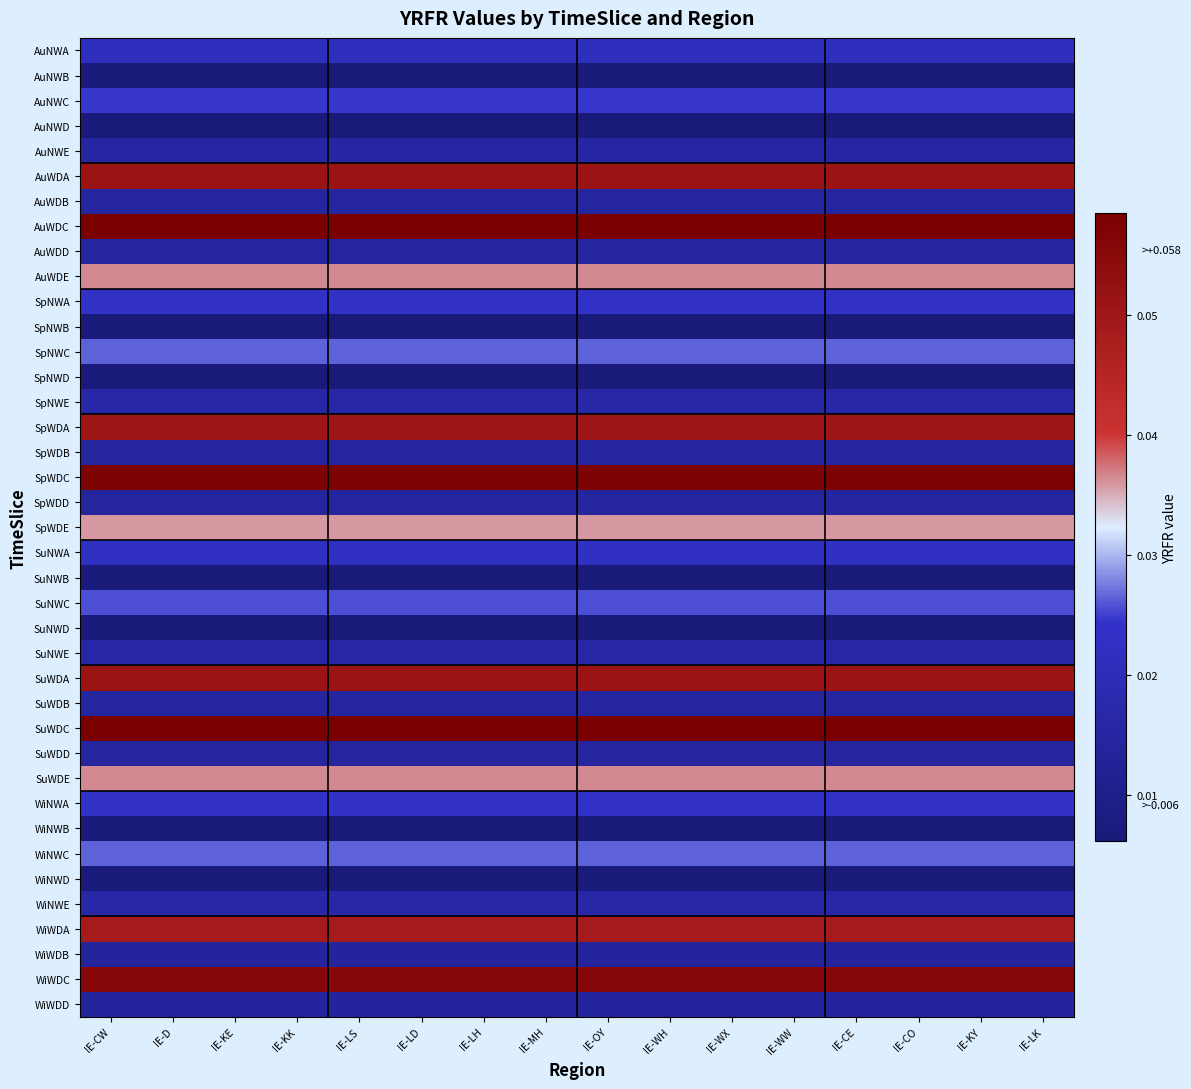

Reading left to right, transcribe all the data shown in this chart.

AuNWA: IE-CW=0.0	IE-D=0.0	IE-KE=0.0	IE-KK=0.0	IE-LS=0.0	IE-LD=0.0	IE-LH=0.0	IE-MH=0.0	IE-OY=0.0	IE-WH=0.0	IE-WX=0.0	IE-WW=0.0	IE-CE=0.0	IE-CO=0.0	IE-KY=0.0	IE-LK=0.0
AuNWB: IE-CW=0.0	IE-D=0.0	IE-KE=0.0	IE-KK=0.0	IE-LS=0.0	IE-LD=0.0	IE-LH=0.0	IE-MH=0.0	IE-OY=0.0	IE-WH=0.0	IE-WX=0.0	IE-WW=0.0	IE-CE=0.0	IE-CO=0.0	IE-KY=0.0	IE-LK=0.0
AuNWC: IE-CW=0.0	IE-D=0.0	IE-KE=0.0	IE-KK=0.0	IE-LS=0.0	IE-LD=0.0	IE-LH=0.0	IE-MH=0.0	IE-OY=0.0	IE-WH=0.0	IE-WX=0.0	IE-WW=0.0	IE-CE=0.0	IE-CO=0.0	IE-KY=0.0	IE-LK=0.0
AuNWD: IE-CW=0.0	IE-D=0.0	IE-KE=0.0	IE-KK=0.0	IE-LS=0.0	IE-LD=0.0	IE-LH=0.0	IE-MH=0.0	IE-OY=0.0	IE-WH=0.0	IE-WX=0.0	IE-WW=0.0	IE-CE=0.0	IE-CO=0.0	IE-KY=0.0	IE-LK=0.0
AuNWE: IE-CW=0.0	IE-D=0.0	IE-KE=0.0	IE-KK=0.0	IE-LS=0.0	IE-LD=0.0	IE-LH=0.0	IE-MH=0.0	IE-OY=0.0	IE-WH=0.0	IE-WX=0.0	IE-WW=0.0	IE-CE=0.0	IE-CO=0.0	IE-KY=0.0	IE-LK=0.0
AuWDA: IE-CW=0.1	IE-D=0.1	IE-KE=0.1	IE-KK=0.1	IE-LS=0.1	IE-LD=0.1	IE-LH=0.1	IE-MH=0.1	IE-OY=0.1	IE-WH=0.1	IE-WX=0.1	IE-WW=0.1	IE-CE=0.1	IE-CO=0.1	IE-KY=0.1	IE-LK=0.1
AuWDB: IE-CW=0.0	IE-D=0.0	IE-KE=0.0	IE-KK=0.0	IE-LS=0.0	IE-LD=0.0	IE-LH=0.0	IE-MH=0.0	IE-OY=0.0	IE-WH=0.0	IE-WX=0.0	IE-WW=0.0	IE-CE=0.0	IE-CO=0.0	IE-KY=0.0	IE-LK=0.0
AuWDC: IE-CW=0.1	IE-D=0.1	IE-KE=0.1	IE-KK=0.1	IE-LS=0.1	IE-LD=0.1	IE-LH=0.1	IE-MH=0.1	IE-OY=0.1	IE-WH=0.1	IE-WX=0.1	IE-WW=0.1	IE-CE=0.1	IE-CO=0.1	IE-KY=0.1	IE-LK=0.1
AuWDD: IE-CW=0.0	IE-D=0.0	IE-KE=0.0	IE-KK=0.0	IE-LS=0.0	IE-LD=0.0	IE-LH=0.0	IE-MH=0.0	IE-OY=0.0	IE-WH=0.0	IE-WX=0.0	IE-WW=0.0	IE-CE=0.0	IE-CO=0.0	IE-KY=0.0	IE-LK=0.0
AuWDE: IE-CW=0.0	IE-D=0.0	IE-KE=0.0	IE-KK=0.0	IE-LS=0.0	IE-LD=0.0	IE-LH=0.0	IE-MH=0.0	IE-OY=0.0	IE-WH=0.0	IE-WX=0.0	IE-WW=0.0	IE-CE=0.0	IE-CO=0.0	IE-KY=0.0	IE-LK=0.0
SpNWA: IE-CW=0.0	IE-D=0.0	IE-KE=0.0	IE-KK=0.0	IE-LS=0.0	IE-LD=0.0	IE-LH=0.0	IE-MH=0.0	IE-OY=0.0	IE-WH=0.0	IE-WX=0.0	IE-WW=0.0	IE-CE=0.0	IE-CO=0.0	IE-KY=0.0	IE-LK=0.0
SpNWB: IE-CW=0.0	IE-D=0.0	IE-KE=0.0	IE-KK=0.0	IE-LS=0.0	IE-LD=0.0	IE-LH=0.0	IE-MH=0.0	IE-OY=0.0	IE-WH=0.0	IE-WX=0.0	IE-WW=0.0	IE-CE=0.0	IE-CO=0.0	IE-KY=0.0	IE-LK=0.0
SpNWC: IE-CW=0.0	IE-D=0.0	IE-KE=0.0	IE-KK=0.0	IE-LS=0.0	IE-LD=0.0	IE-LH=0.0	IE-MH=0.0	IE-OY=0.0	IE-WH=0.0	IE-WX=0.0	IE-WW=0.0	IE-CE=0.0	IE-CO=0.0	IE-KY=0.0	IE-LK=0.0
SpNWD: IE-CW=0.0	IE-D=0.0	IE-KE=0.0	IE-KK=0.0	IE-LS=0.0	IE-LD=0.0	IE-LH=0.0	IE-MH=0.0	IE-OY=0.0	IE-WH=0.0	IE-WX=0.0	IE-WW=0.0	IE-CE=0.0	IE-CO=0.0	IE-KY=0.0	IE-LK=0.0
SpNWE: IE-CW=0.0	IE-D=0.0	IE-KE=0.0	IE-KK=0.0	IE-LS=0.0	IE-LD=0.0	IE-LH=0.0	IE-MH=0.0	IE-OY=0.0	IE-WH=0.0	IE-WX=0.0	IE-WW=0.0	IE-CE=0.0	IE-CO=0.0	IE-KY=0.0	IE-LK=0.0
SpWDA: IE-CW=0.1	IE-D=0.1	IE-KE=0.1	IE-KK=0.1	IE-LS=0.1	IE-LD=0.1	IE-LH=0.1	IE-MH=0.1	IE-OY=0.1	IE-WH=0.1	IE-WX=0.1	IE-WW=0.1	IE-CE=0.1	IE-CO=0.1	IE-KY=0.1	IE-LK=0.1
SpWDB: IE-CW=0.0	IE-D=0.0	IE-KE=0.0	IE-KK=0.0	IE-LS=0.0	IE-LD=0.0	IE-LH=0.0	IE-MH=0.0	IE-OY=0.0	IE-WH=0.0	IE-WX=0.0	IE-WW=0.0	IE-CE=0.0	IE-CO=0.0	IE-KY=0.0	IE-LK=0.0
SpWDC: IE-CW=0.1	IE-D=0.1	IE-KE=0.1	IE-KK=0.1	IE-LS=0.1	IE-LD=0.1	IE-LH=0.1	IE-MH=0.1	IE-OY=0.1	IE-WH=0.1	IE-WX=0.1	IE-WW=0.1	IE-CE=0.1	IE-CO=0.1	IE-KY=0.1	IE-LK=0.1
SpWDD: IE-CW=0.0	IE-D=0.0	IE-KE=0.0	IE-KK=0.0	IE-LS=0.0	IE-LD=0.0	IE-LH=0.0	IE-MH=0.0	IE-OY=0.0	IE-WH=0.0	IE-WX=0.0	IE-WW=0.0	IE-CE=0.0	IE-CO=0.0	IE-KY=0.0	IE-LK=0.0
SpWDE: IE-CW=0.0	IE-D=0.0	IE-KE=0.0	IE-KK=0.0	IE-LS=0.0	IE-LD=0.0	IE-LH=0.0	IE-MH=0.0	IE-OY=0.0	IE-WH=0.0	IE-WX=0.0	IE-WW=0.0	IE-CE=0.0	IE-CO=0.0	IE-KY=0.0	IE-LK=0.0
SuNWA: IE-CW=0.0	IE-D=0.0	IE-KE=0.0	IE-KK=0.0	IE-LS=0.0	IE-LD=0.0	IE-LH=0.0	IE-MH=0.0	IE-OY=0.0	IE-WH=0.0	IE-WX=0.0	IE-WW=0.0	IE-CE=0.0	IE-CO=0.0	IE-KY=0.0	IE-LK=0.0
SuNWB: IE-CW=0.0	IE-D=0.0	IE-KE=0.0	IE-KK=0.0	IE-LS=0.0	IE-LD=0.0	IE-LH=0.0	IE-MH=0.0	IE-OY=0.0	IE-WH=0.0	IE-WX=0.0	IE-WW=0.0	IE-CE=0.0	IE-CO=0.0	IE-KY=0.0	IE-LK=0.0
SuNWC: IE-CW=0.0	IE-D=0.0	IE-KE=0.0	IE-KK=0.0	IE-LS=0.0	IE-LD=0.0	IE-LH=0.0	IE-MH=0.0	IE-OY=0.0	IE-WH=0.0	IE-WX=0.0	IE-WW=0.0	IE-CE=0.0	IE-CO=0.0	IE-KY=0.0	IE-LK=0.0
SuNWD: IE-CW=0.0	IE-D=0.0	IE-KE=0.0	IE-KK=0.0	IE-LS=0.0	IE-LD=0.0	IE-LH=0.0	IE-MH=0.0	IE-OY=0.0	IE-WH=0.0	IE-WX=0.0	IE-WW=0.0	IE-CE=0.0	IE-CO=0.0	IE-KY=0.0	IE-LK=0.0
SuNWE: IE-CW=0.0	IE-D=0.0	IE-KE=0.0	IE-KK=0.0	IE-LS=0.0	IE-LD=0.0	IE-LH=0.0	IE-MH=0.0	IE-OY=0.0	IE-WH=0.0	IE-WX=0.0	IE-WW=0.0	IE-CE=0.0	IE-CO=0.0	IE-KY=0.0	IE-LK=0.0
SuWDA: IE-CW=0.1	IE-D=0.1	IE-KE=0.1	IE-KK=0.1	IE-LS=0.1	IE-LD=0.1	IE-LH=0.1	IE-MH=0.1	IE-OY=0.1	IE-WH=0.1	IE-WX=0.1	IE-WW=0.1	IE-CE=0.1	IE-CO=0.1	IE-KY=0.1	IE-LK=0.1
SuWDB: IE-CW=0.0	IE-D=0.0	IE-KE=0.0	IE-KK=0.0	IE-LS=0.0	IE-LD=0.0	IE-LH=0.0	IE-MH=0.0	IE-OY=0.0	IE-WH=0.0	IE-WX=0.0	IE-WW=0.0	IE-CE=0.0	IE-CO=0.0	IE-KY=0.0	IE-LK=0.0
SuWDC: IE-CW=0.1	IE-D=0.1	IE-KE=0.1	IE-KK=0.1	IE-LS=0.1	IE-LD=0.1	IE-LH=0.1	IE-MH=0.1	IE-OY=0.1	IE-WH=0.1	IE-WX=0.1	IE-WW=0.1	IE-CE=0.1	IE-CO=0.1	IE-KY=0.1	IE-LK=0.1
SuWDD: IE-CW=0.0	IE-D=0.0	IE-KE=0.0	IE-KK=0.0	IE-LS=0.0	IE-LD=0.0	IE-LH=0.0	IE-MH=0.0	IE-OY=0.0	IE-WH=0.0	IE-WX=0.0	IE-WW=0.0	IE-CE=0.0	IE-CO=0.0	IE-KY=0.0	IE-LK=0.0
SuWDE: IE-CW=0.0	IE-D=0.0	IE-KE=0.0	IE-KK=0.0	IE-LS=0.0	IE-LD=0.0	IE-LH=0.0	IE-MH=0.0	IE-OY=0.0	IE-WH=0.0	IE-WX=0.0	IE-WW=0.0	IE-CE=0.0	IE-CO=0.0	IE-KY=0.0	IE-LK=0.0
WiNWA: IE-CW=0.0	IE-D=0.0	IE-KE=0.0	IE-KK=0.0	IE-LS=0.0	IE-LD=0.0	IE-LH=0.0	IE-MH=0.0	IE-OY=0.0	IE-WH=0.0	IE-WX=0.0	IE-WW=0.0	IE-CE=0.0	IE-CO=0.0	IE-KY=0.0	IE-LK=0.0
WiNWB: IE-CW=0.0	IE-D=0.0	IE-KE=0.0	IE-KK=0.0	IE-LS=0.0	IE-LD=0.0	IE-LH=0.0	IE-MH=0.0	IE-OY=0.0	IE-WH=0.0	IE-WX=0.0	IE-WW=0.0	IE-CE=0.0	IE-CO=0.0	IE-KY=0.0	IE-LK=0.0
WiNWC: IE-CW=0.0	IE-D=0.0	IE-KE=0.0	IE-KK=0.0	IE-LS=0.0	IE-LD=0.0	IE-LH=0.0	IE-MH=0.0	IE-OY=0.0	IE-WH=0.0	IE-WX=0.0	IE-WW=0.0	IE-CE=0.0	IE-CO=0.0	IE-KY=0.0	IE-LK=0.0
WiNWD: IE-CW=0.0	IE-D=0.0	IE-KE=0.0	IE-KK=0.0	IE-LS=0.0	IE-LD=0.0	IE-LH=0.0	IE-MH=0.0	IE-OY=0.0	IE-WH=0.0	IE-WX=0.0	IE-WW=0.0	IE-CE=0.0	IE-CO=0.0	IE-KY=0.0	IE-LK=0.0
WiNWE: IE-CW=0.0	IE-D=0.0	IE-KE=0.0	IE-KK=0.0	IE-LS=0.0	IE-LD=0.0	IE-LH=0.0	IE-MH=0.0	IE-OY=0.0	IE-WH=0.0	IE-WX=0.0	IE-WW=0.0	IE-CE=0.0	IE-CO=0.0	IE-KY=0.0	IE-LK=0.0
WiWDA: IE-CW=0.0	IE-D=0.0	IE-KE=0.0	IE-KK=0.0	IE-LS=0.0	IE-LD=0.0	IE-LH=0.0	IE-MH=0.0	IE-OY=0.0	IE-WH=0.0	IE-WX=0.0	IE-WW=0.0	IE-CE=0.0	IE-CO=0.0	IE-KY=0.0	IE-LK=0.0
WiWDB: IE-CW=0.0	IE-D=0.0	IE-KE=0.0	IE-KK=0.0	IE-LS=0.0	IE-LD=0.0	IE-LH=0.0	IE-MH=0.0	IE-OY=0.0	IE-WH=0.0	IE-WX=0.0	IE-WW=0.0	IE-CE=0.0	IE-CO=0.0	IE-KY=0.0	IE-LK=0.0
WiWDC: IE-CW=0.1	IE-D=0.1	IE-KE=0.1	IE-KK=0.1	IE-LS=0.1	IE-LD=0.1	IE-LH=0.1	IE-MH=0.1	IE-OY=0.1	IE-WH=0.1	IE-WX=0.1	IE-WW=0.1	IE-CE=0.1	IE-CO=0.1	IE-KY=0.1	IE-LK=0.1
WiWDD: IE-CW=0.0	IE-D=0.0	IE-KE=0.0	IE-KK=0.0	IE-LS=0.0	IE-LD=0.0	IE-LH=0.0	IE-MH=0.0	IE-OY=0.0	IE-WH=0.0	IE-WX=0.0	IE-WW=0.0	IE-CE=0.0	IE-CO=0.0	IE-KY=0.0	IE-LK=0.0